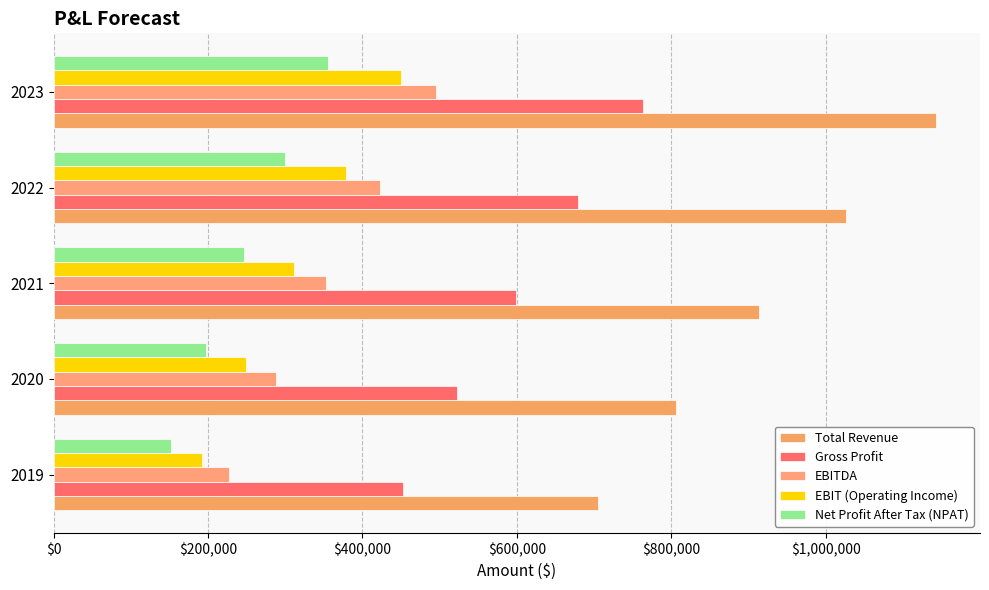

What position from the left is $200,000?

2